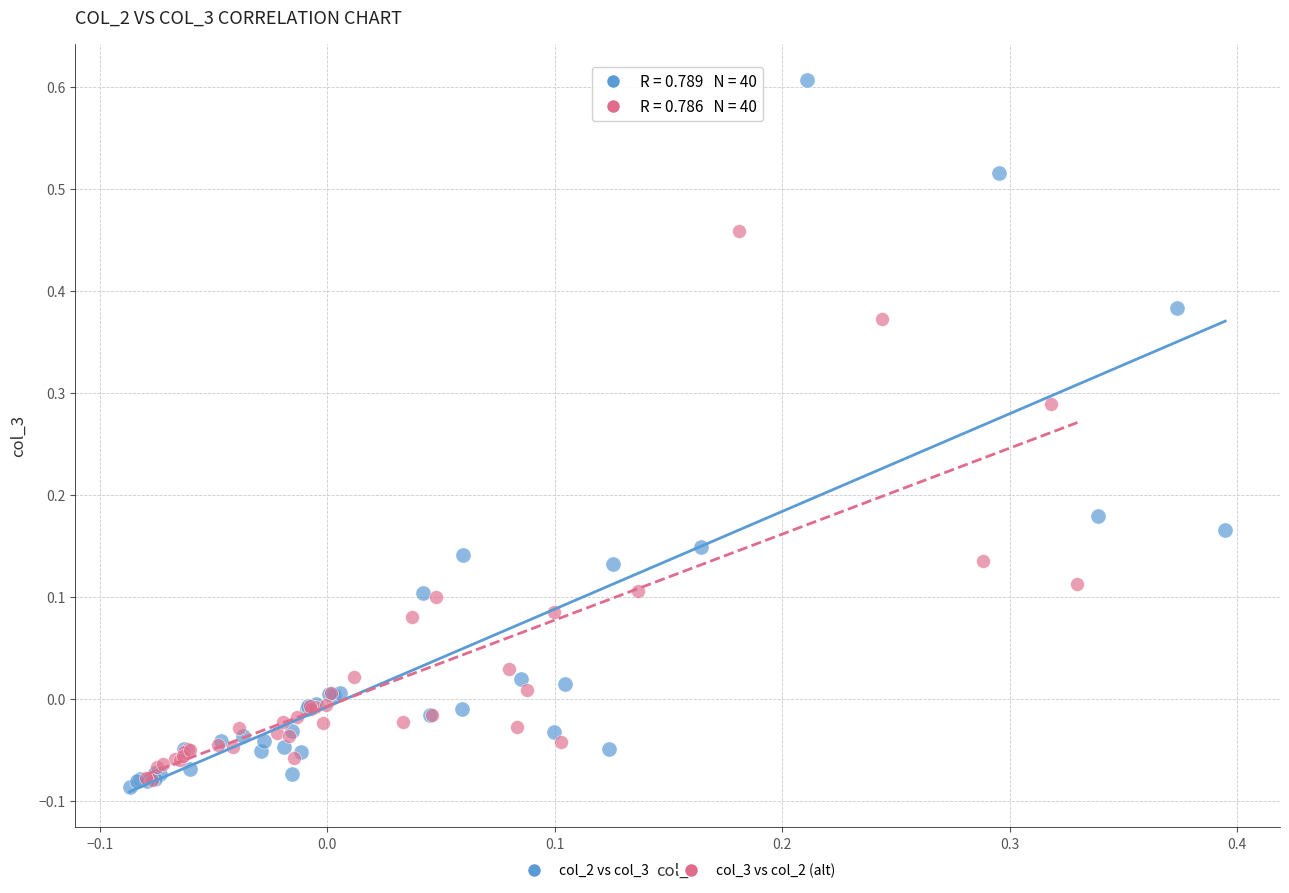

Which series contains the highest Y value?

col_2 vs col_3